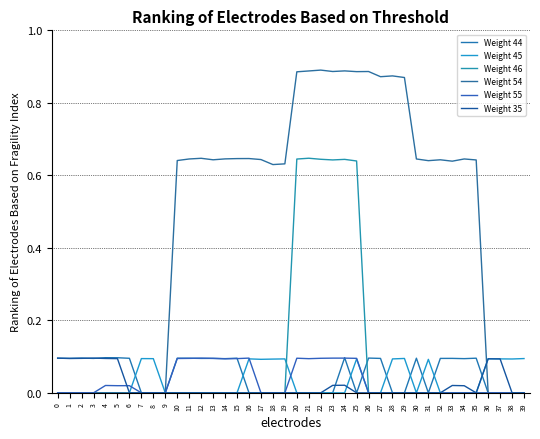

Between which two adjacent categories do Weight 44 and Weight 55 first intersect?

11 and 12